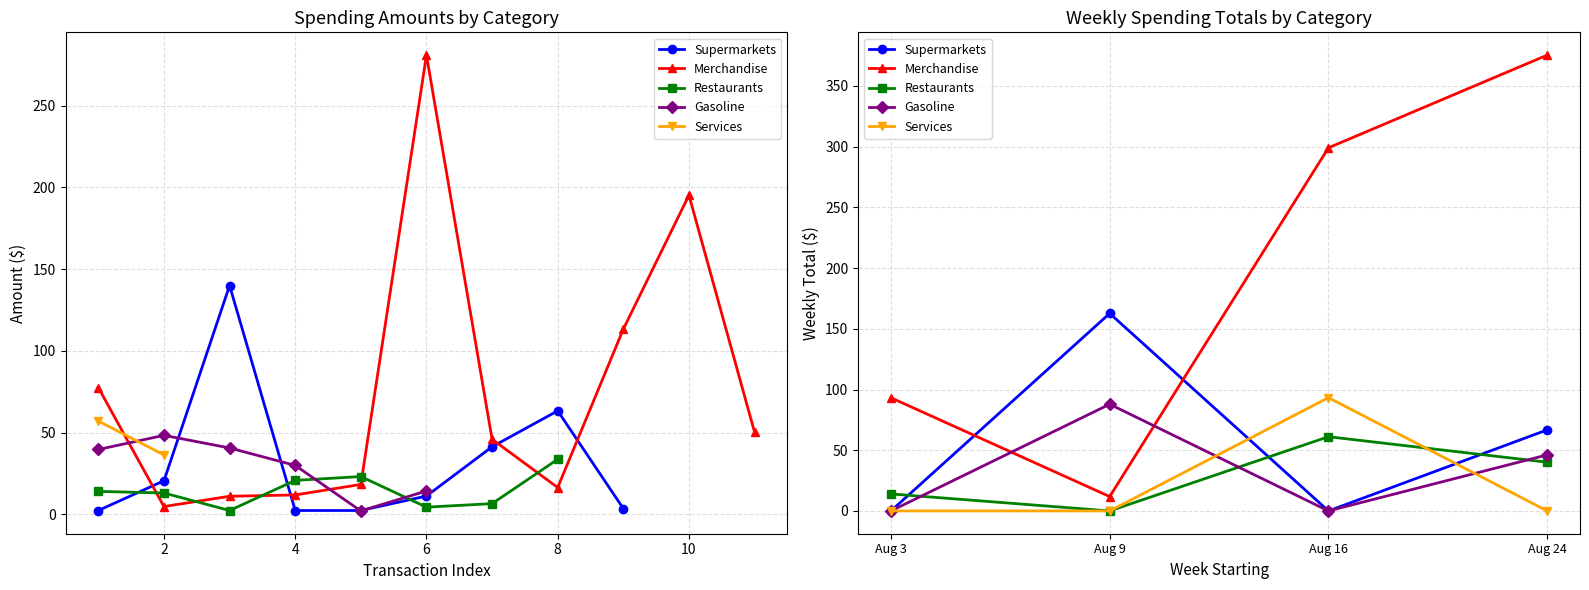

True or false: Restaurants has more than 1 points higher than both neighbors.

False